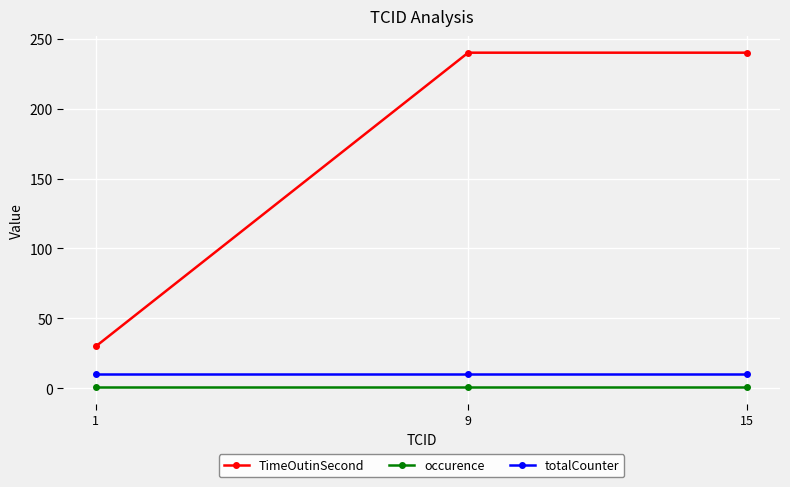

How many lines are shown in the chart?

3